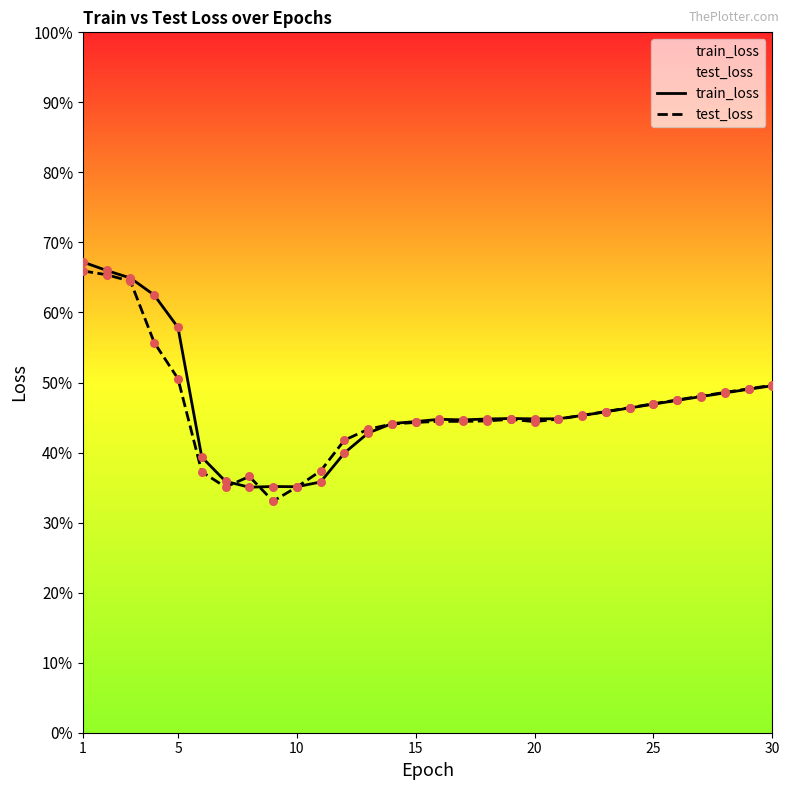

Which series reaches the maximum Y coordinate?

train_loss